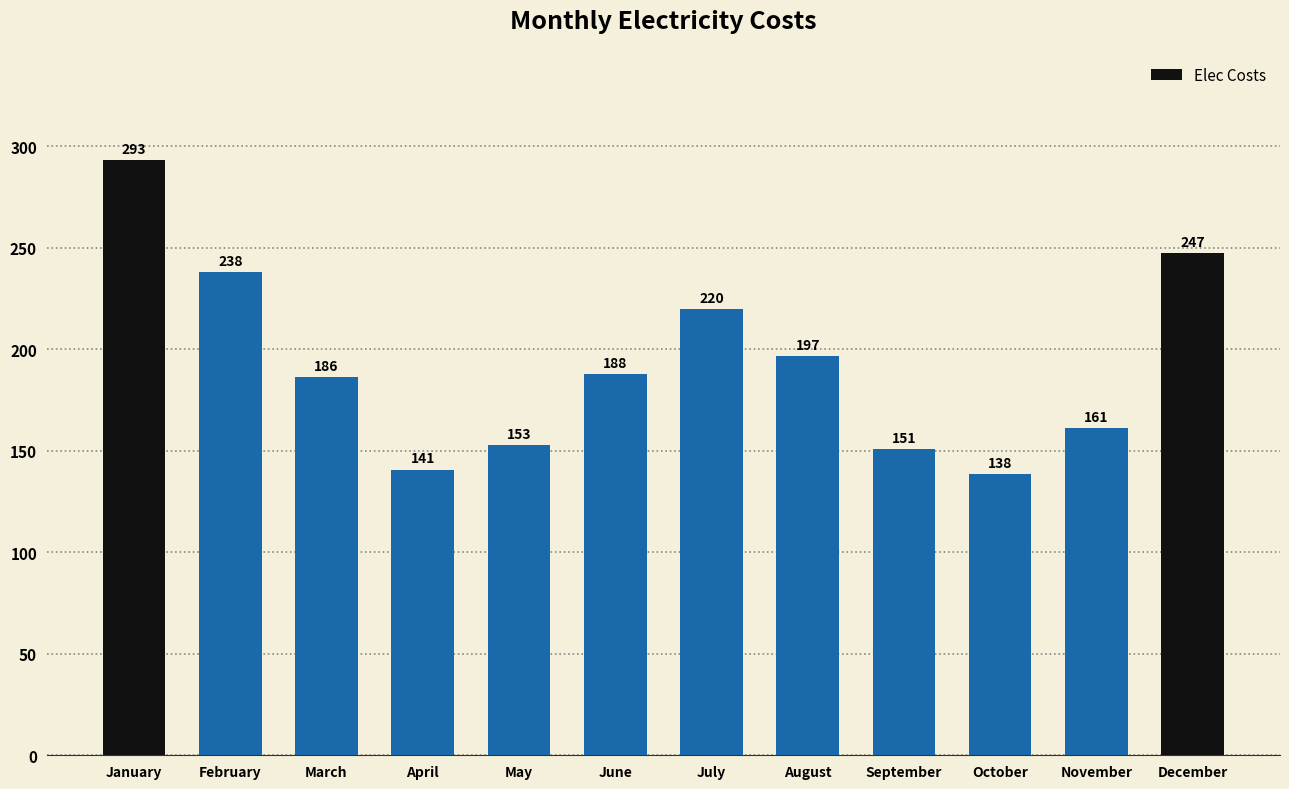

Which has a higher value, January or May?

January